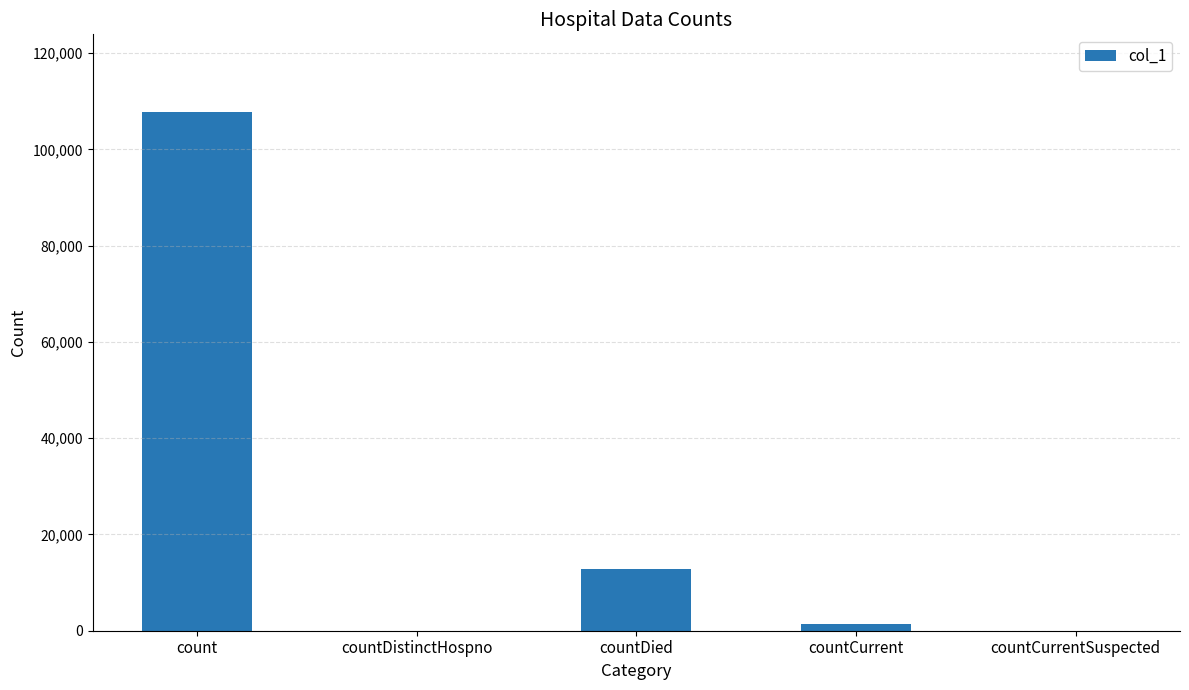

How many data points does each series have?

5